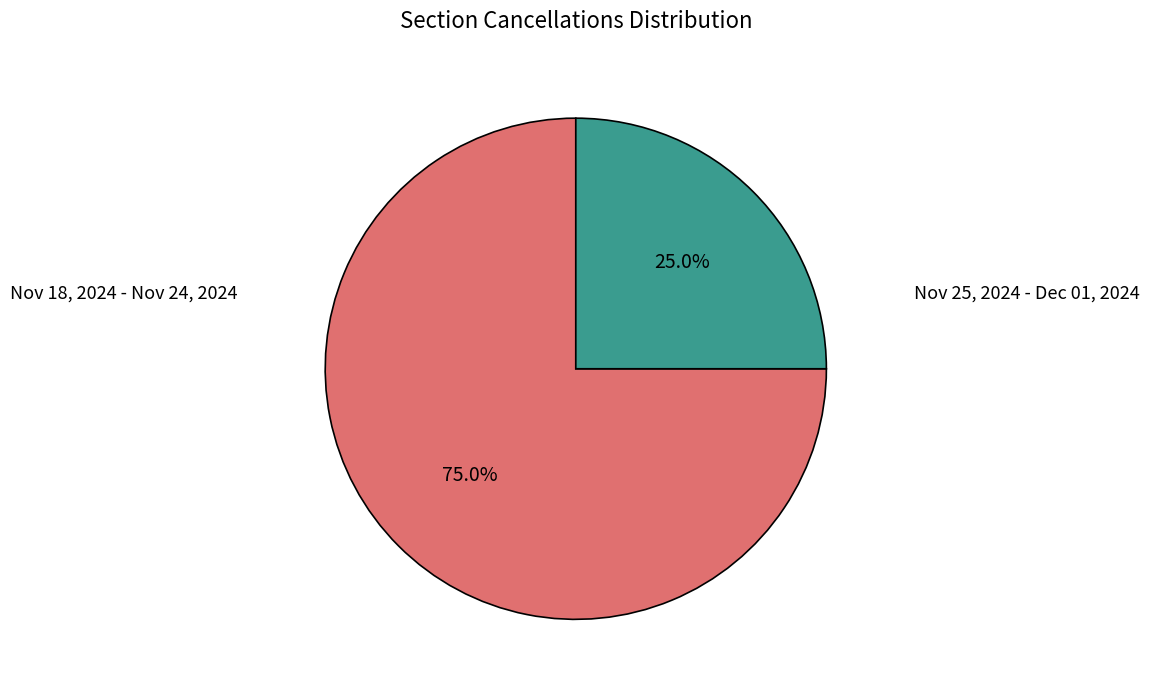

Which slice represents more than half of the pie?

Nov 18, 2024 - Nov 24, 2024